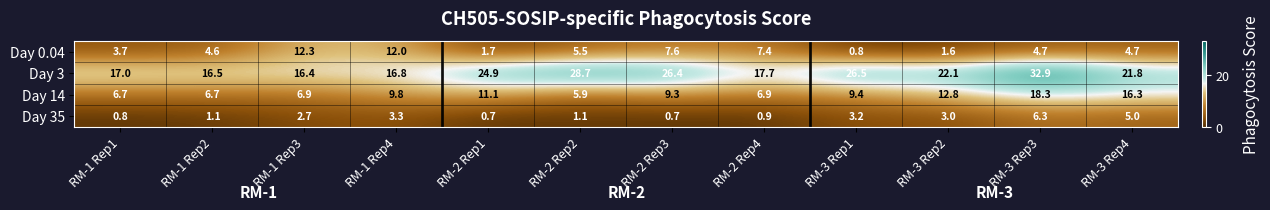

The value of Day 14 at RM-1 Rep3 is 6.9. True or false?

True